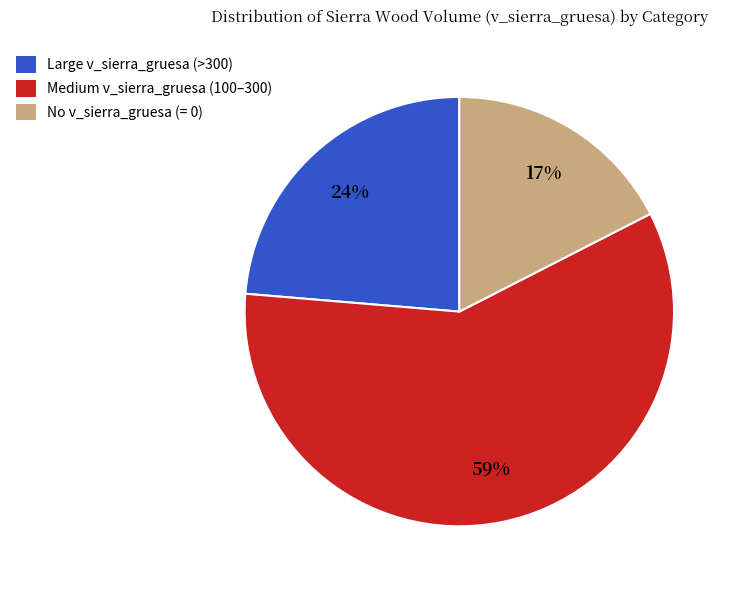

Does any single category account for the majority?

Yes